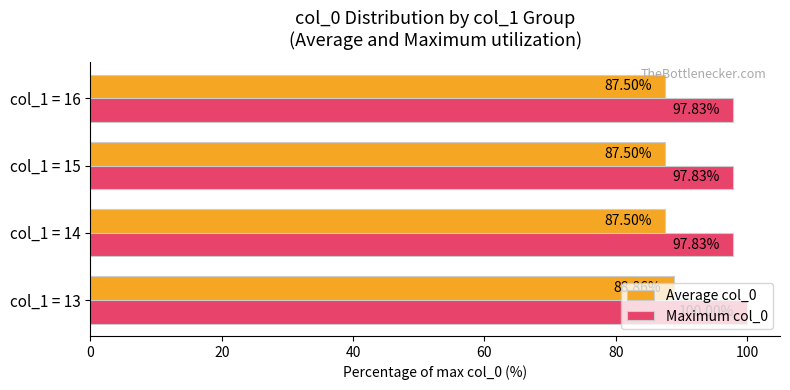

What is the difference between the maximum and minimum values in the Average col_0 series?

1.4